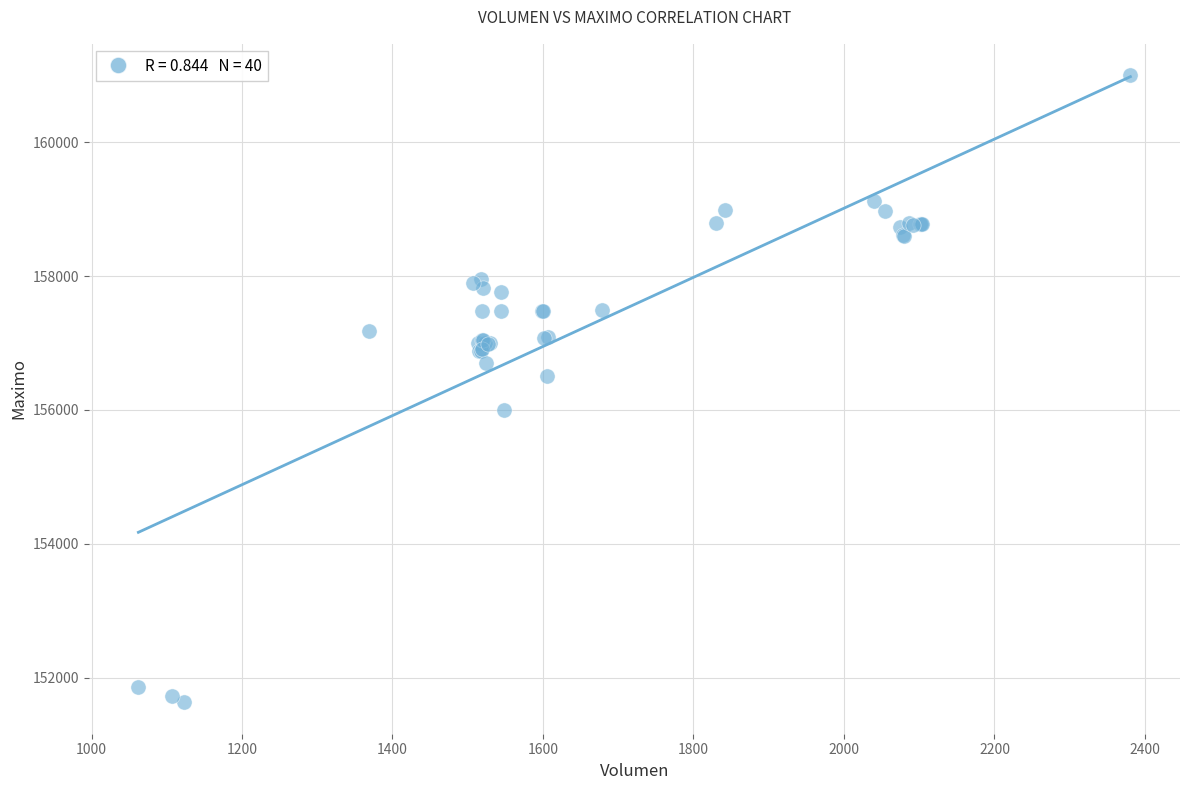

What Y value in the scatter plot is closest to 156316?

156500